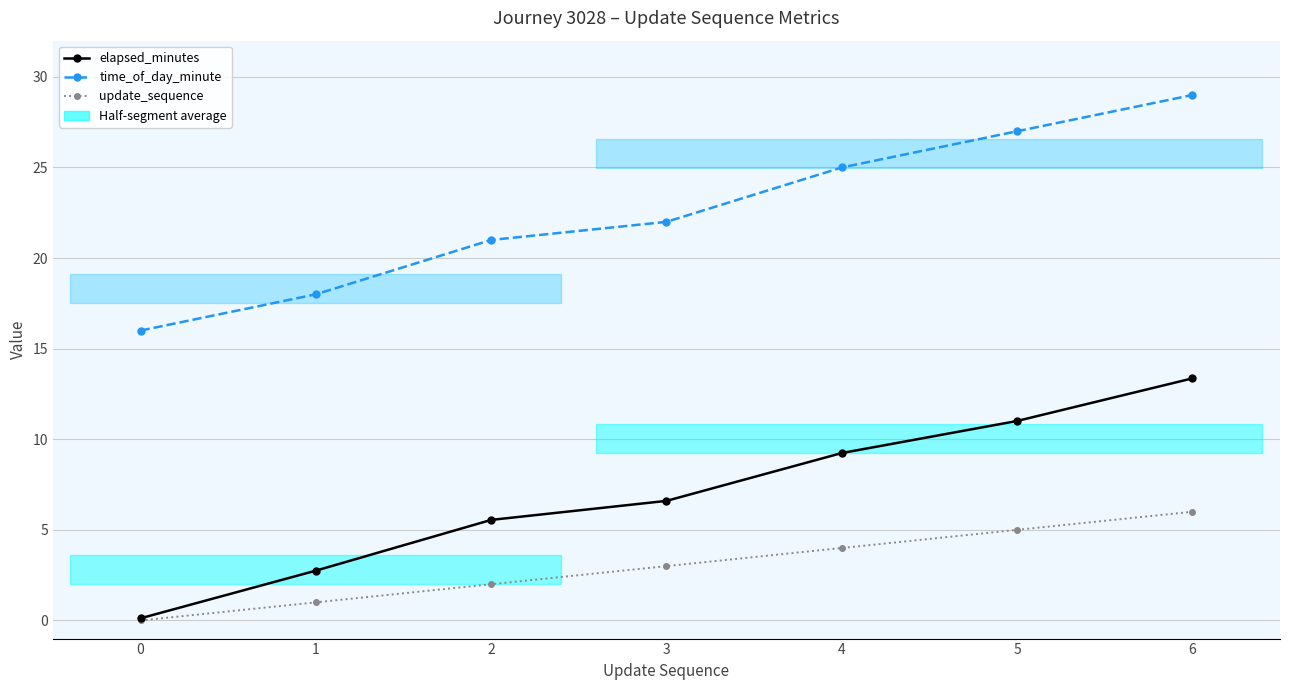

How many lines are shown in the chart?

3